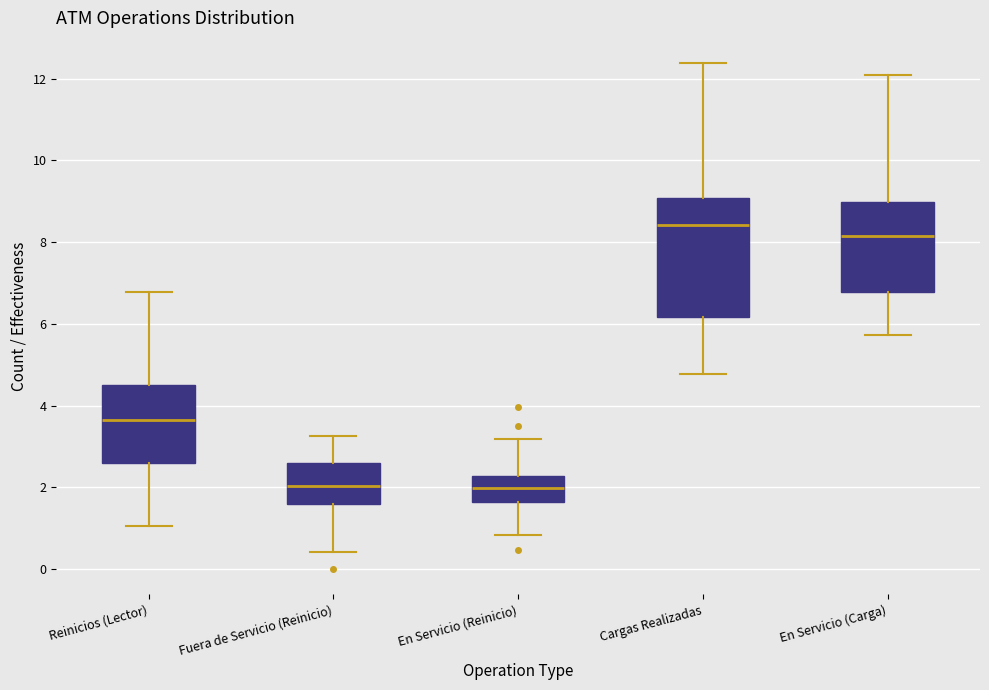

Where does the upper whisker of the box for En Servicio (Reinicio) end on the y-axis? The values are not printed on the chart, so give them approximately, as read against the axis.

3.2